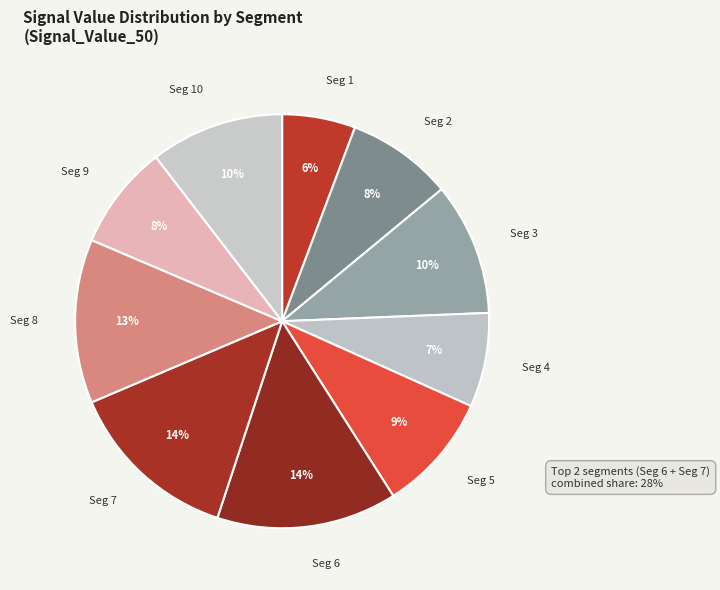

What is the smallest slice in the pie chart?

Seg 1